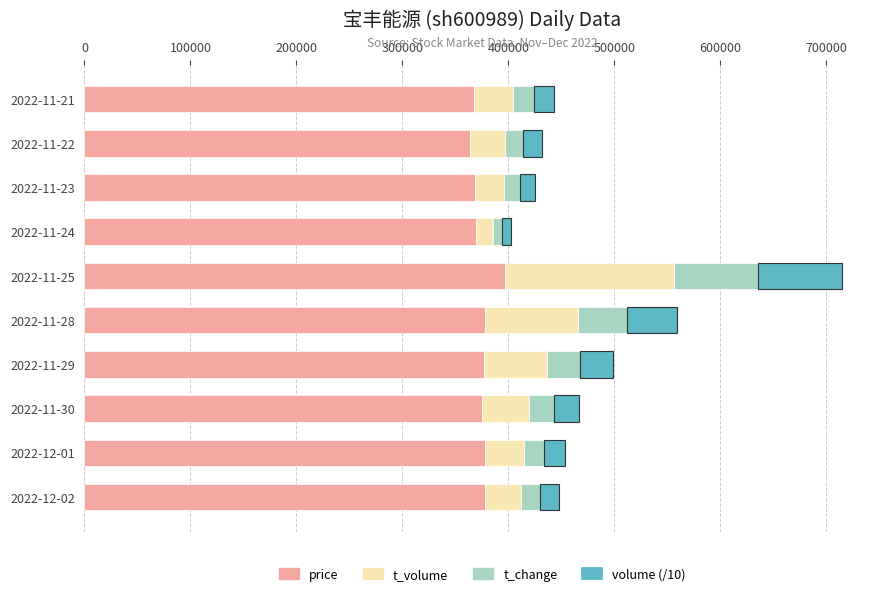

What is the lowest value of the price series?

363681.3